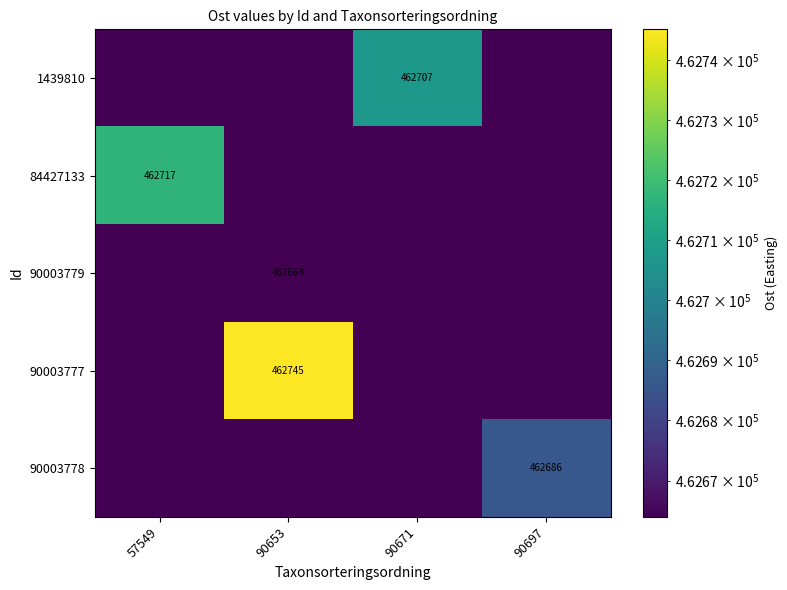

True or false: 90003779 has a value of 462663.9 at 57549.

True